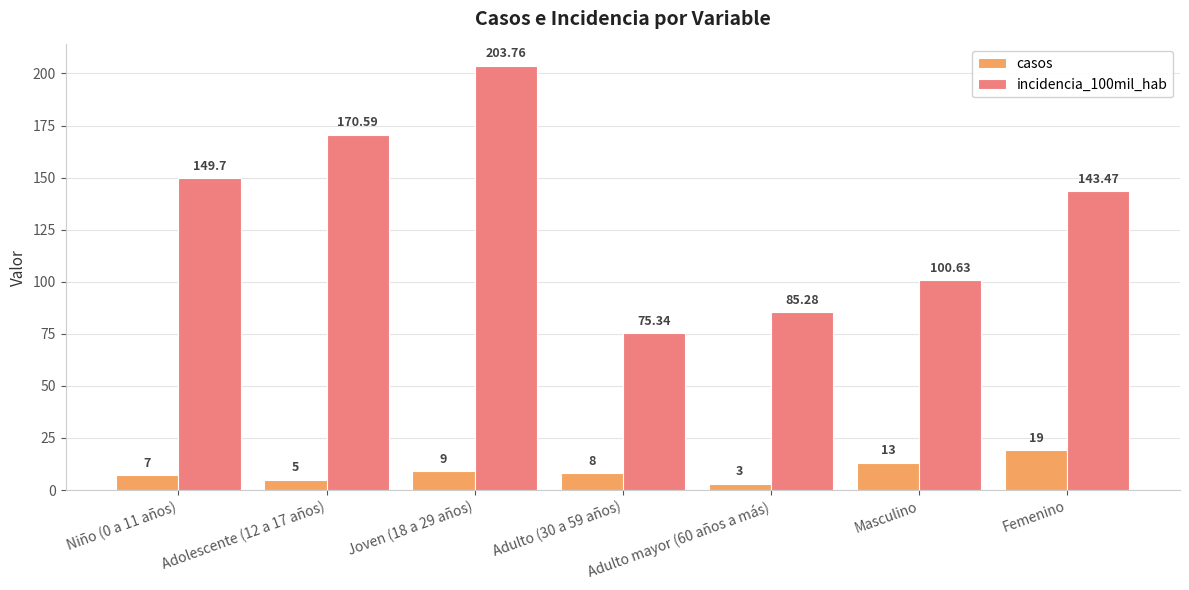

What position from the right is Femenino?

1